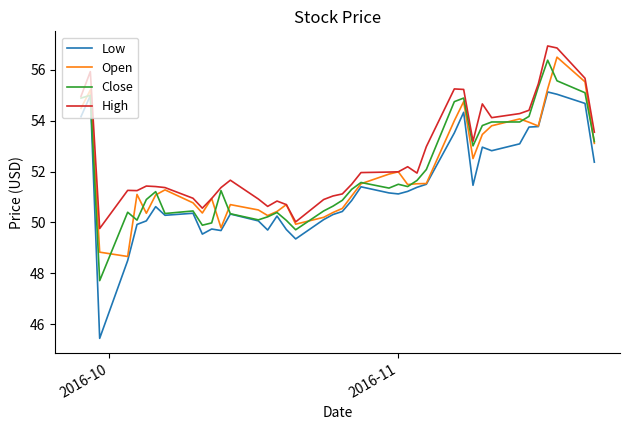

What is the minimum value shown in the chart?

45.4